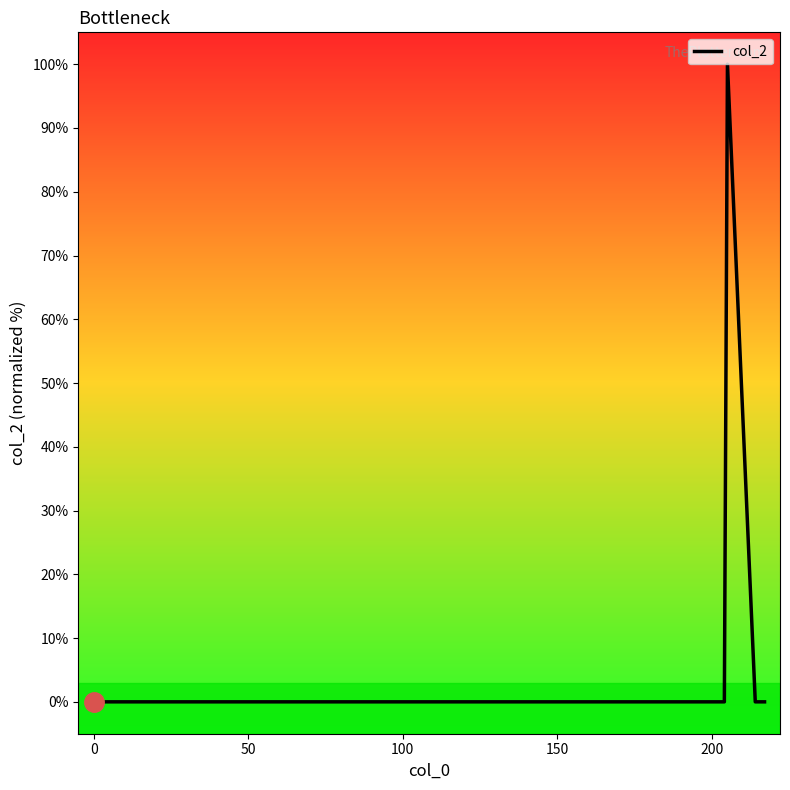

What is the difference between the maximum and second lowest values?

100